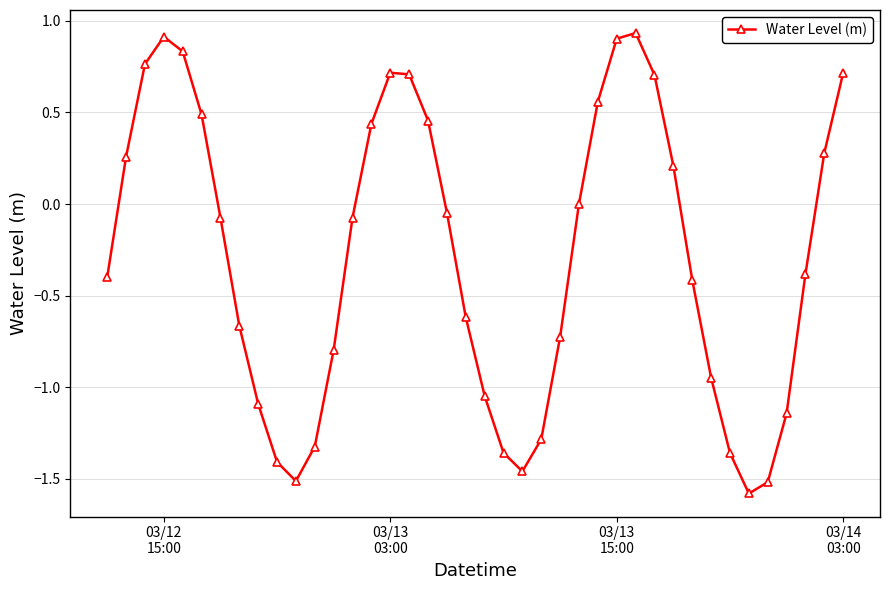

How many lines are shown in the chart?

1